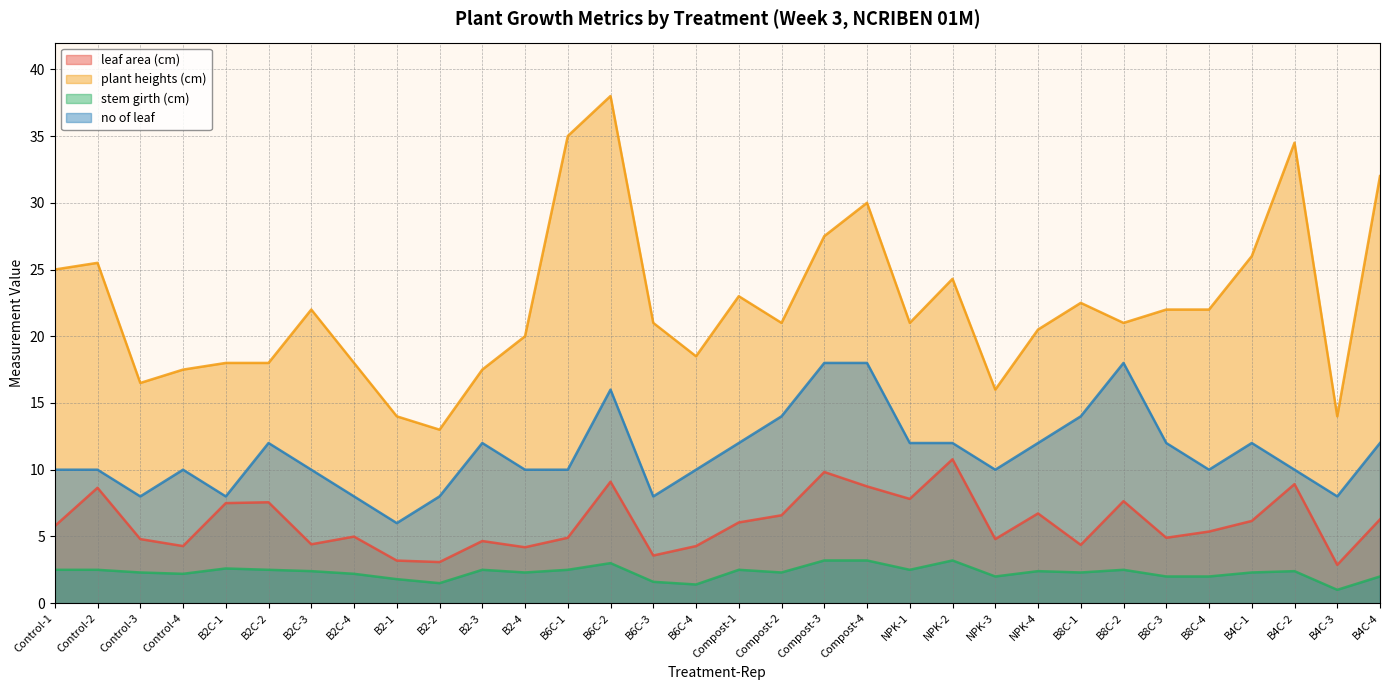

List the series in order of their peak value, highest first.

plant heights (cm), no of leaf, leaf area (cm), stem girth (cm)